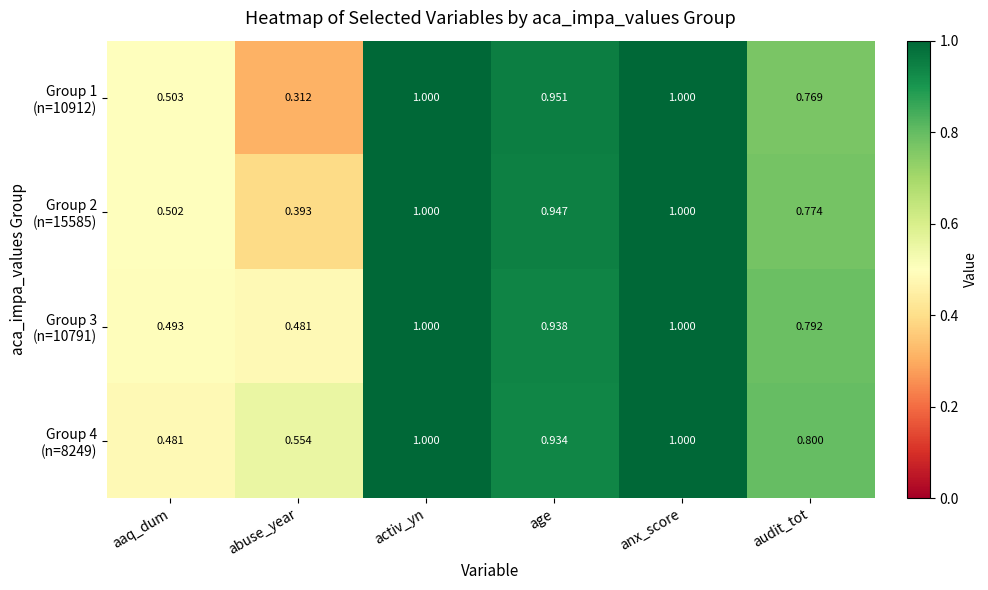

Between abuse_year and audit_tot, which is larger?

audit_tot